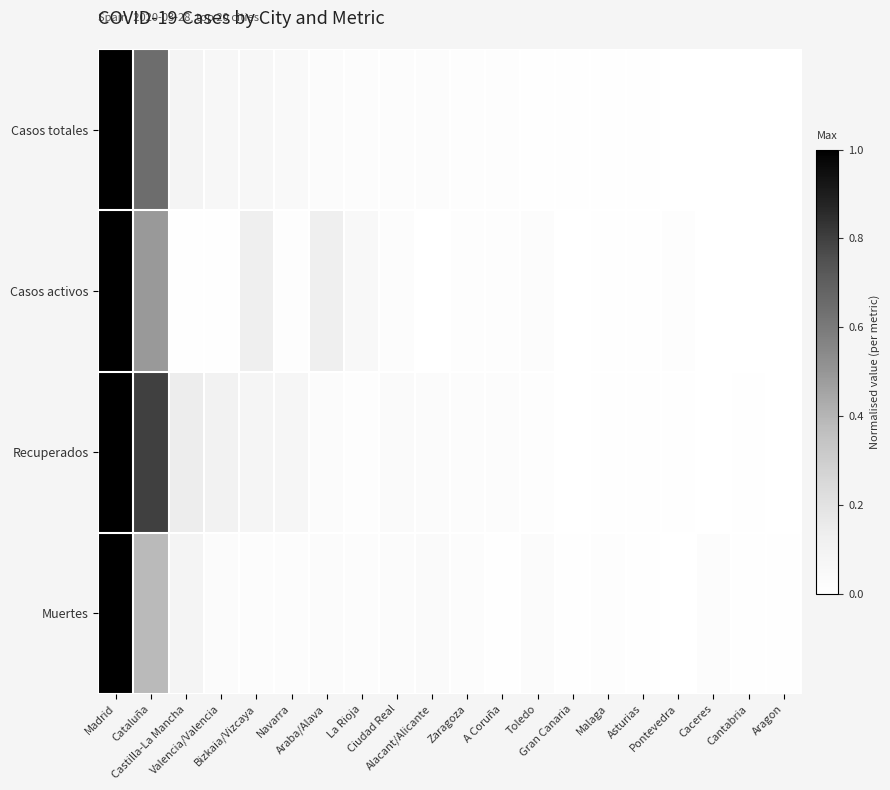

Which series has the largest range (max minus min)?

Casos totales